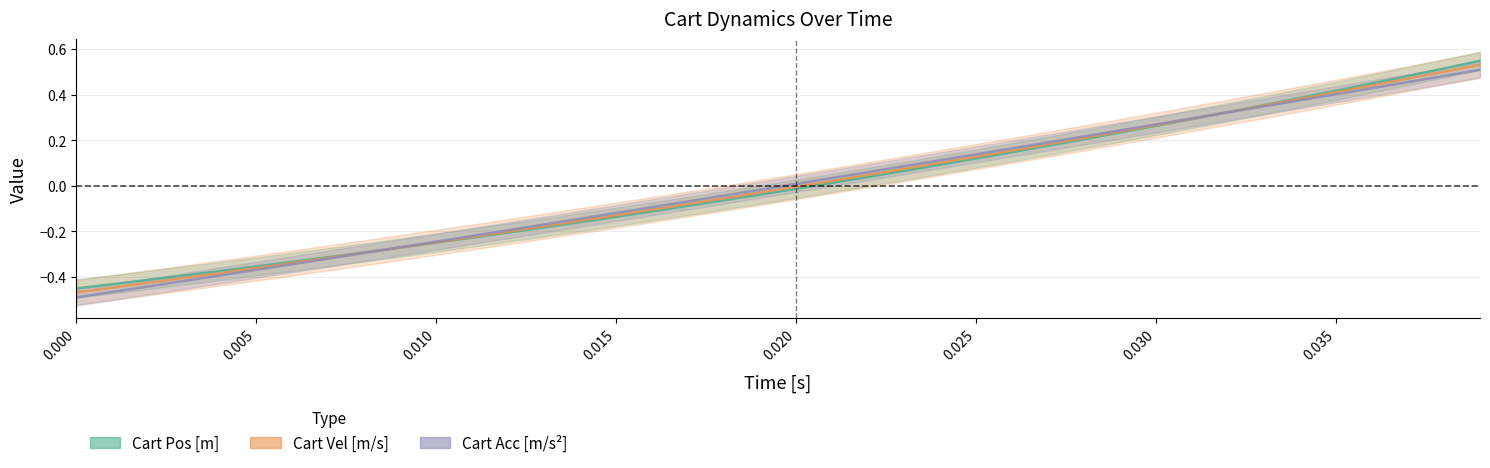

What is the total value across all series at 0.010?

-0.7